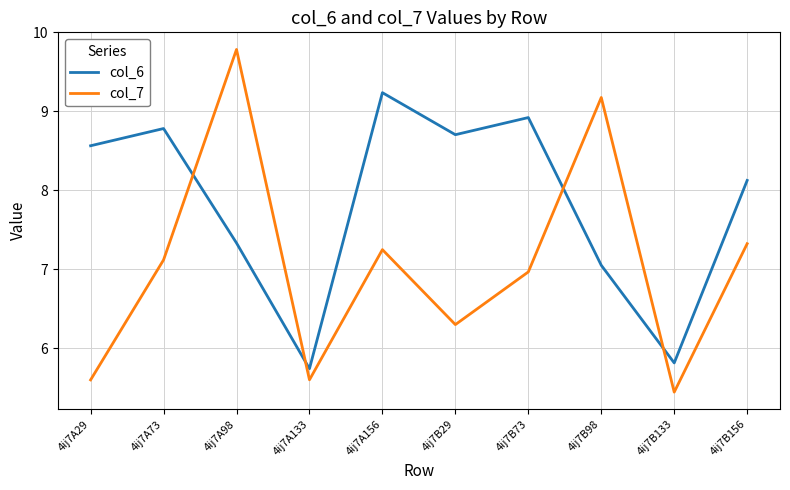

Does the chart display data point markers on the line(s)?

No